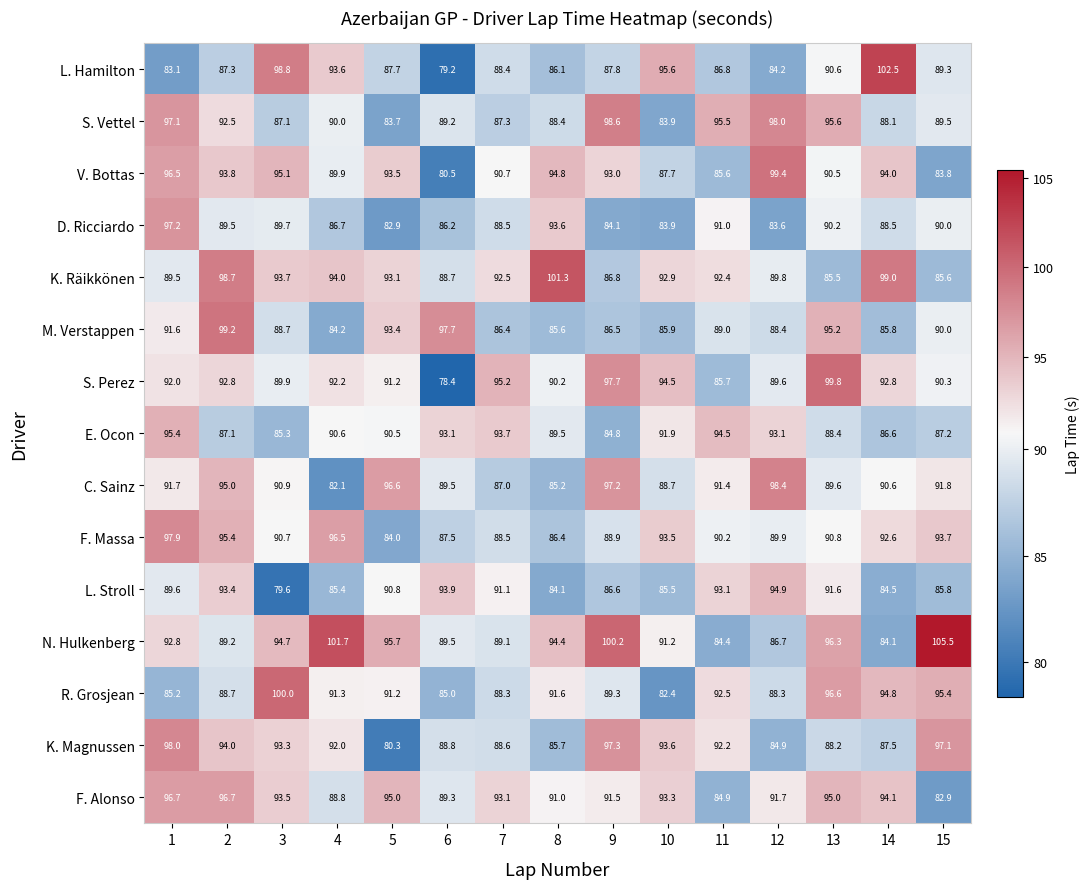

At which label is F. Alonso closest to 89?

4